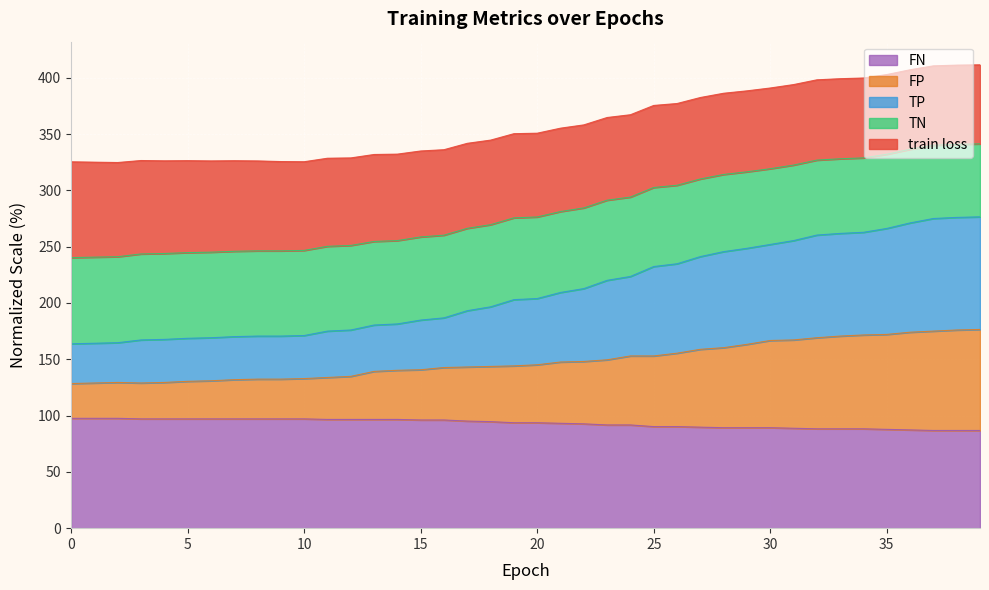

What are all the series names shown in the legend?

FN, FP, TP, TN, train loss